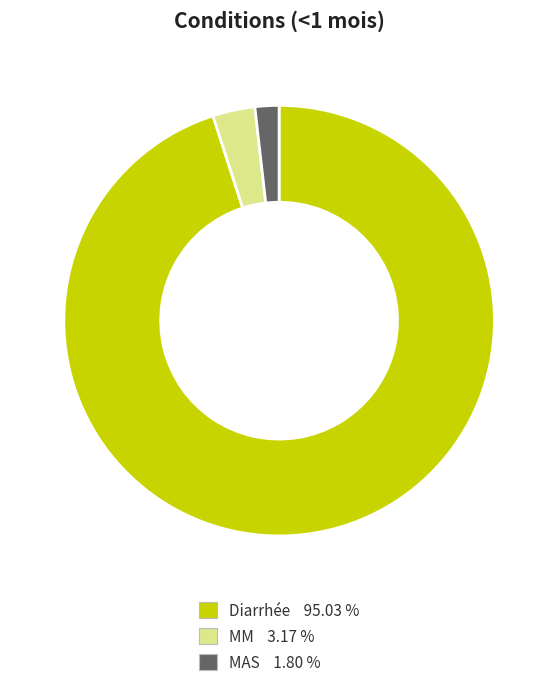

Do MM 3.17 % and MAS 1.80 % together represent more than half of the pie?

No